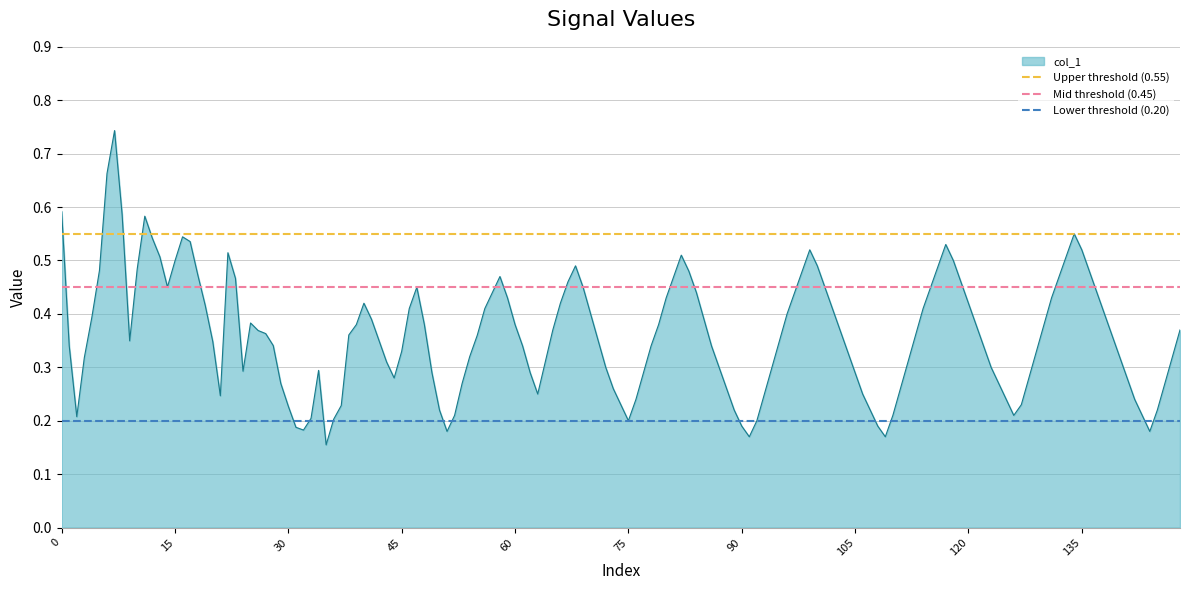

What is the sum of all Lower threshold (0.20) values?

0.4